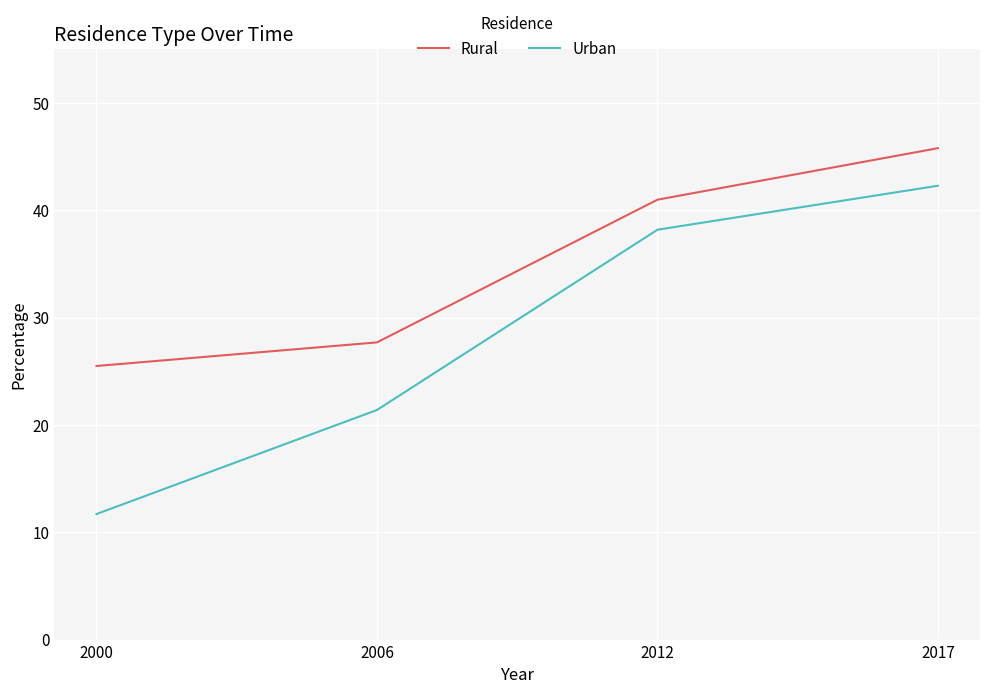

True or false: Urban and Rural cross at least once.

False